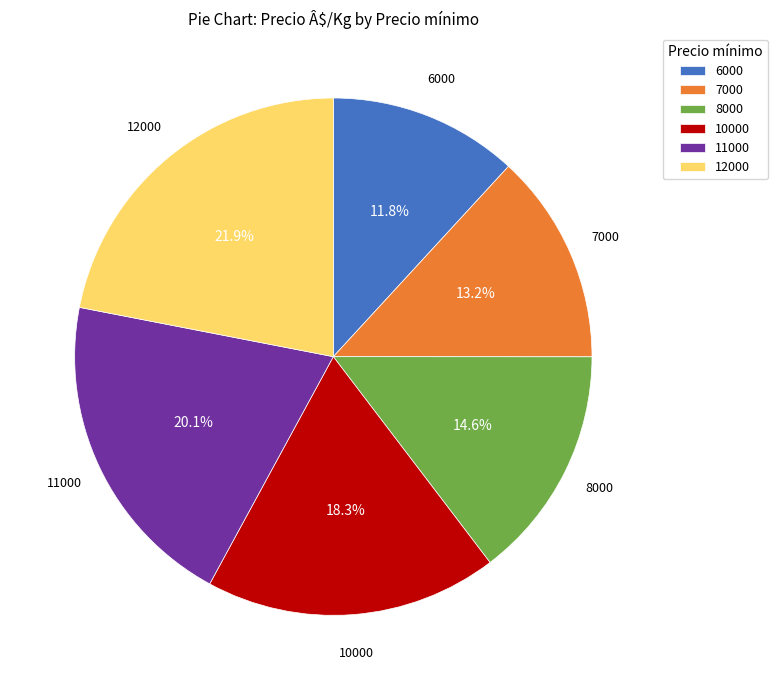

What is the total percentage of 11000 and 10000?

38.4%